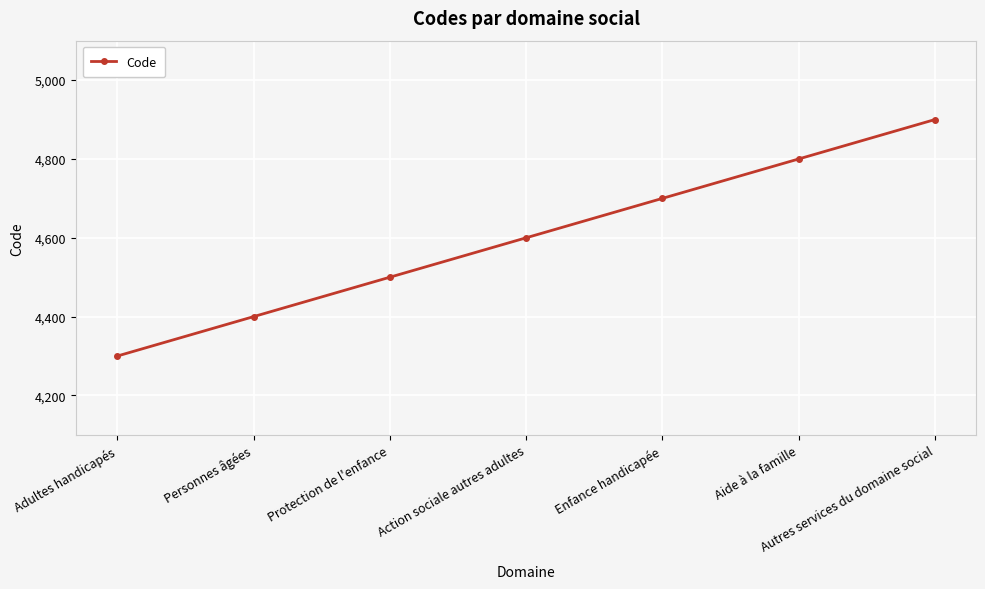

What is the average value?

4600